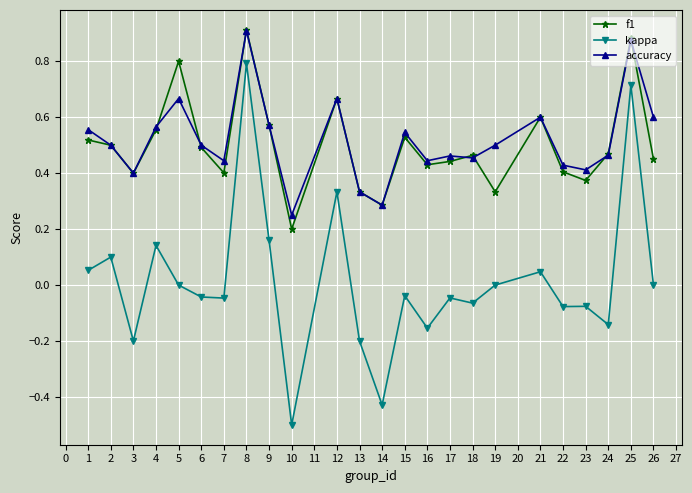

At which category does f1 reach its first local peak?

5